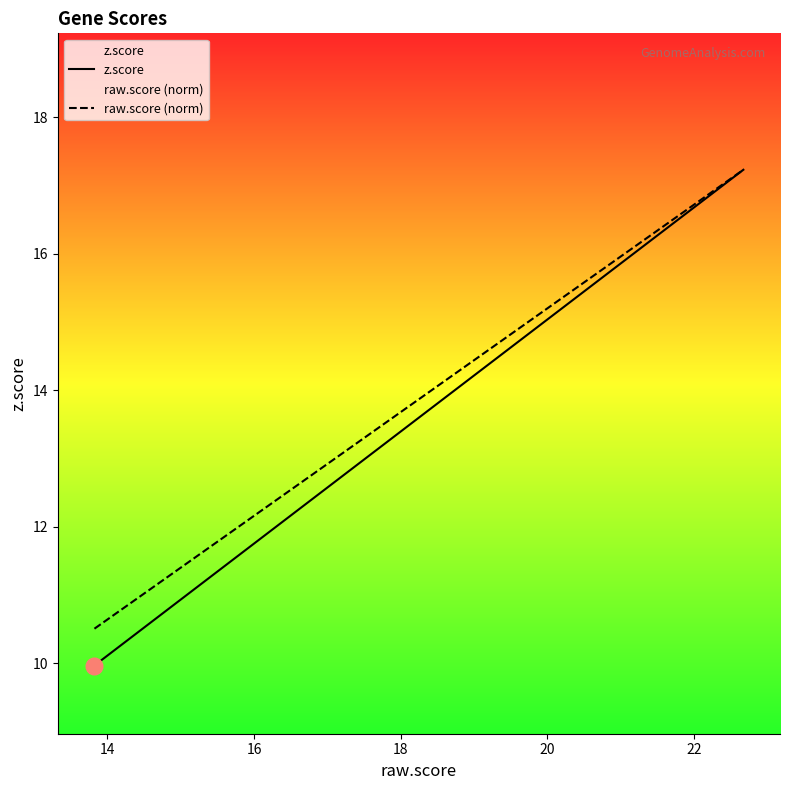

Which series has the largest range (max minus min)?

z.score